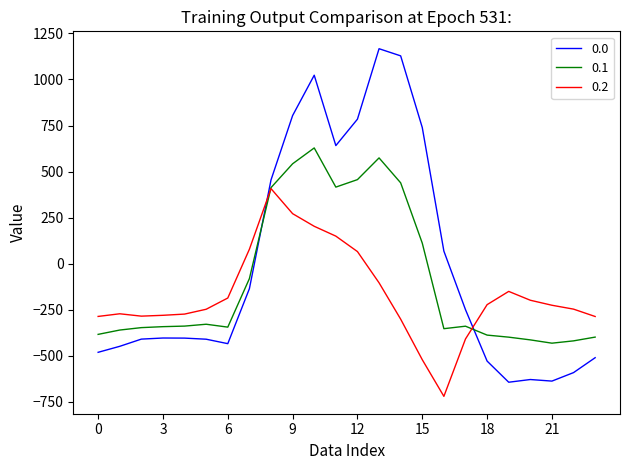

True or false: 0.1 has more than 0 points higher than both neighbors.

True